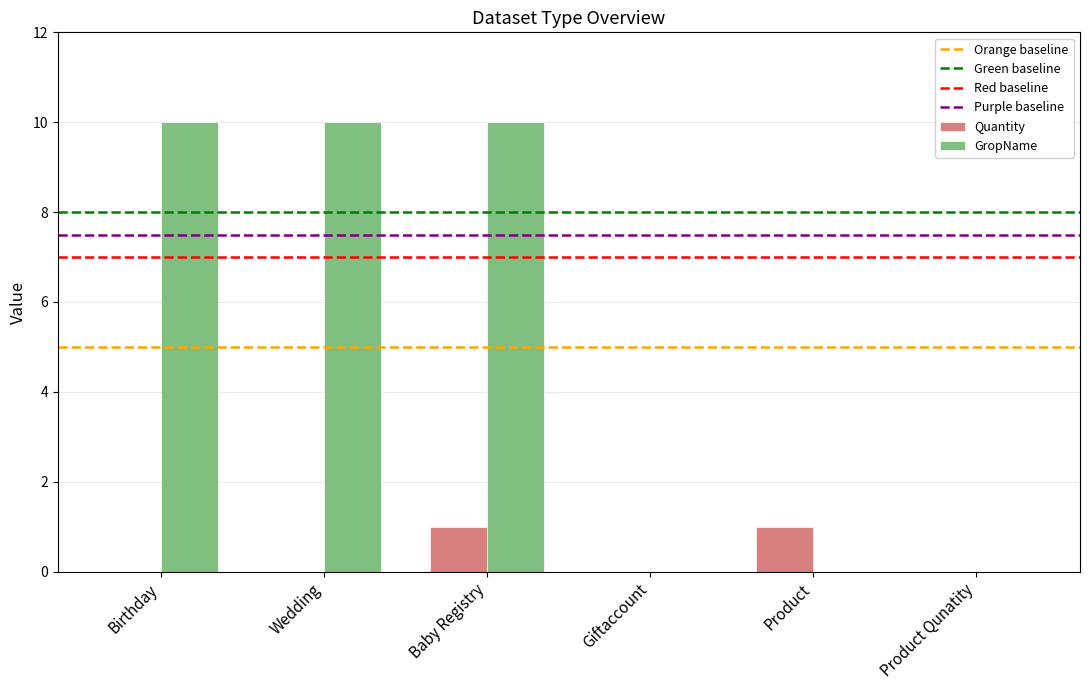

Read the Quantity value at Product.

1